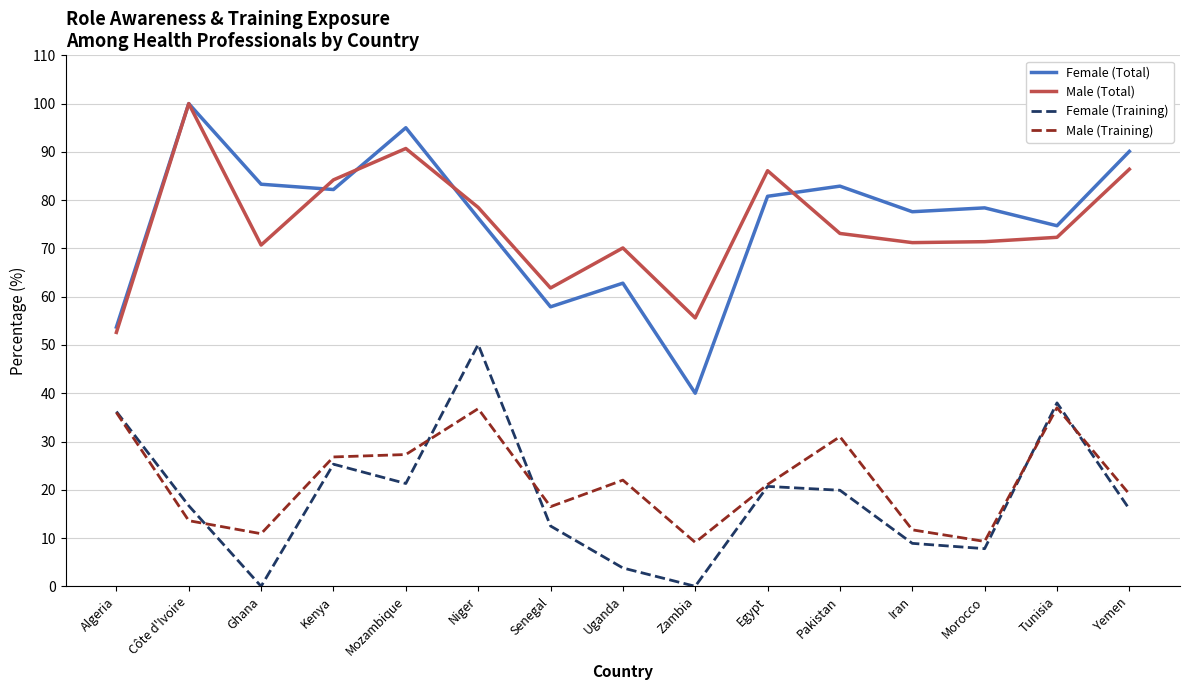

What is the maximum value shown in the chart?

100.0